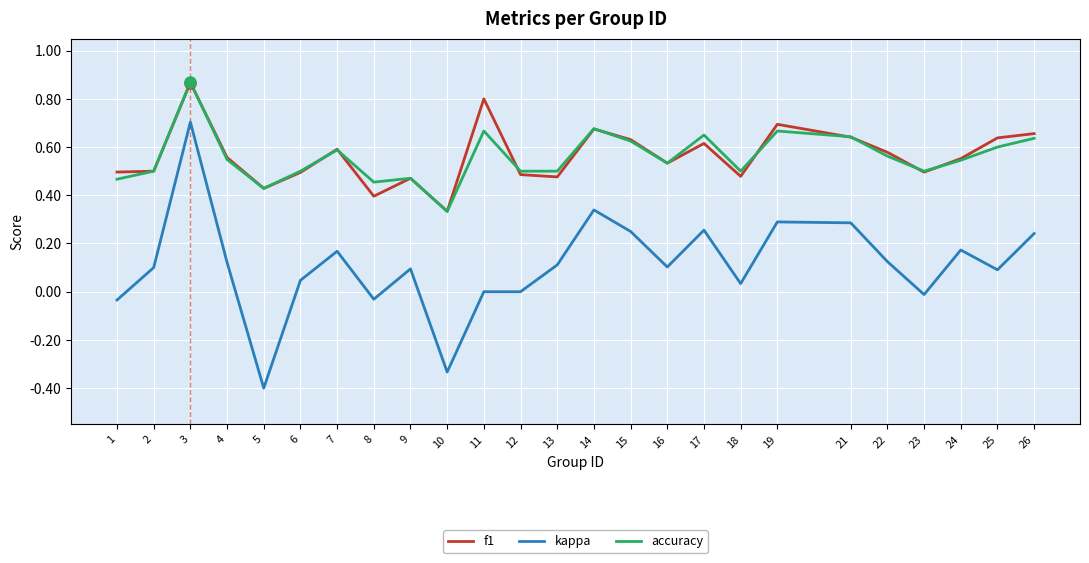

Which series has the largest range (max minus min)?

kappa